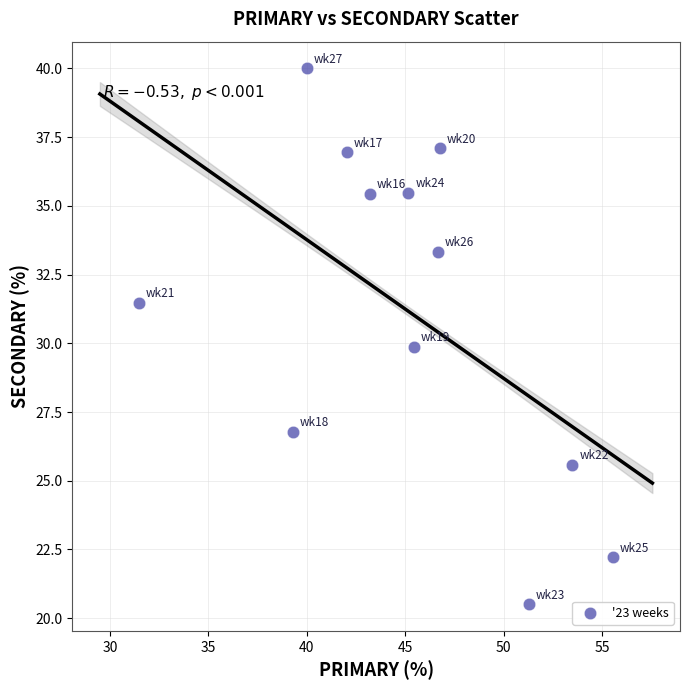

What is the range of X values (max minus min)?

24.1